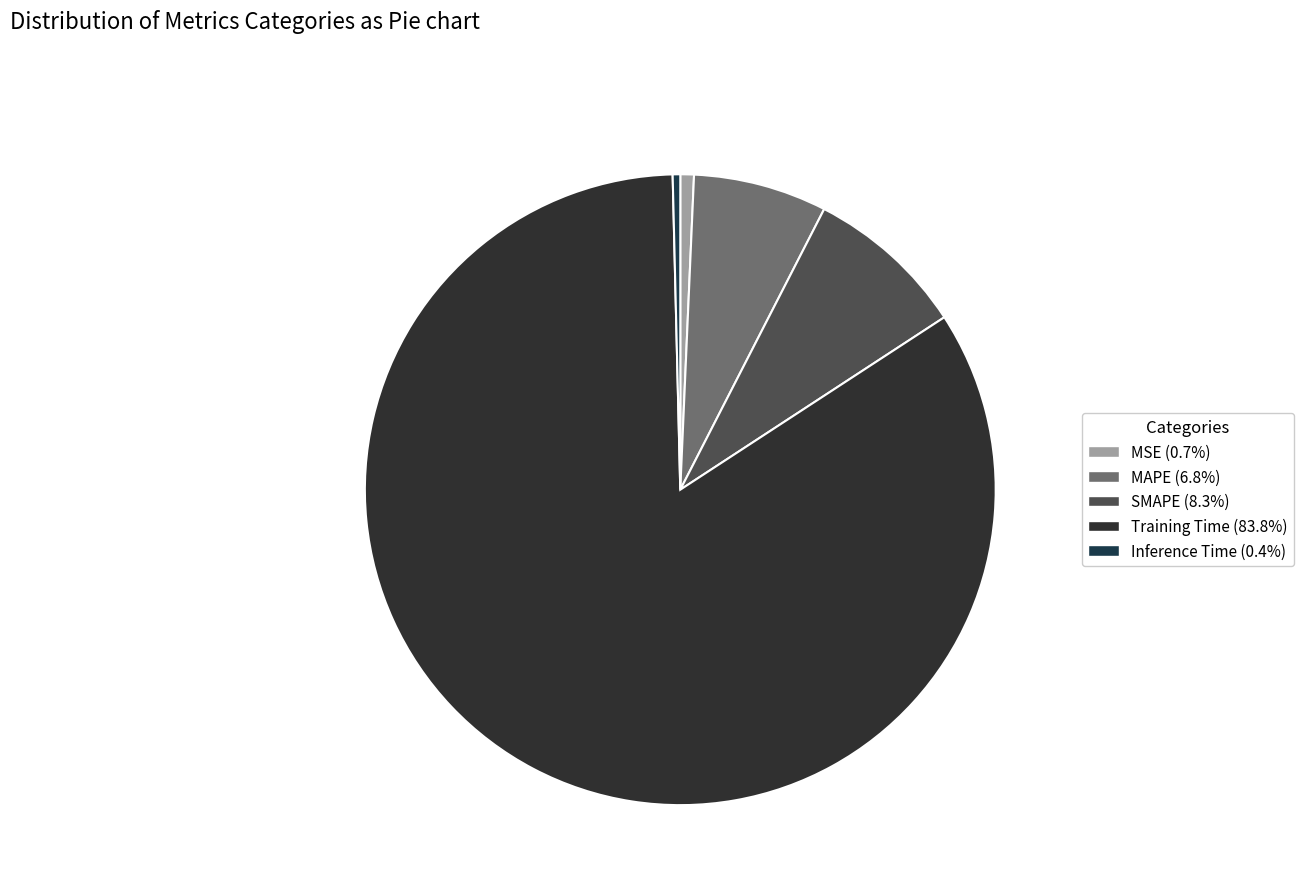

How many segments does this pie chart have?

5